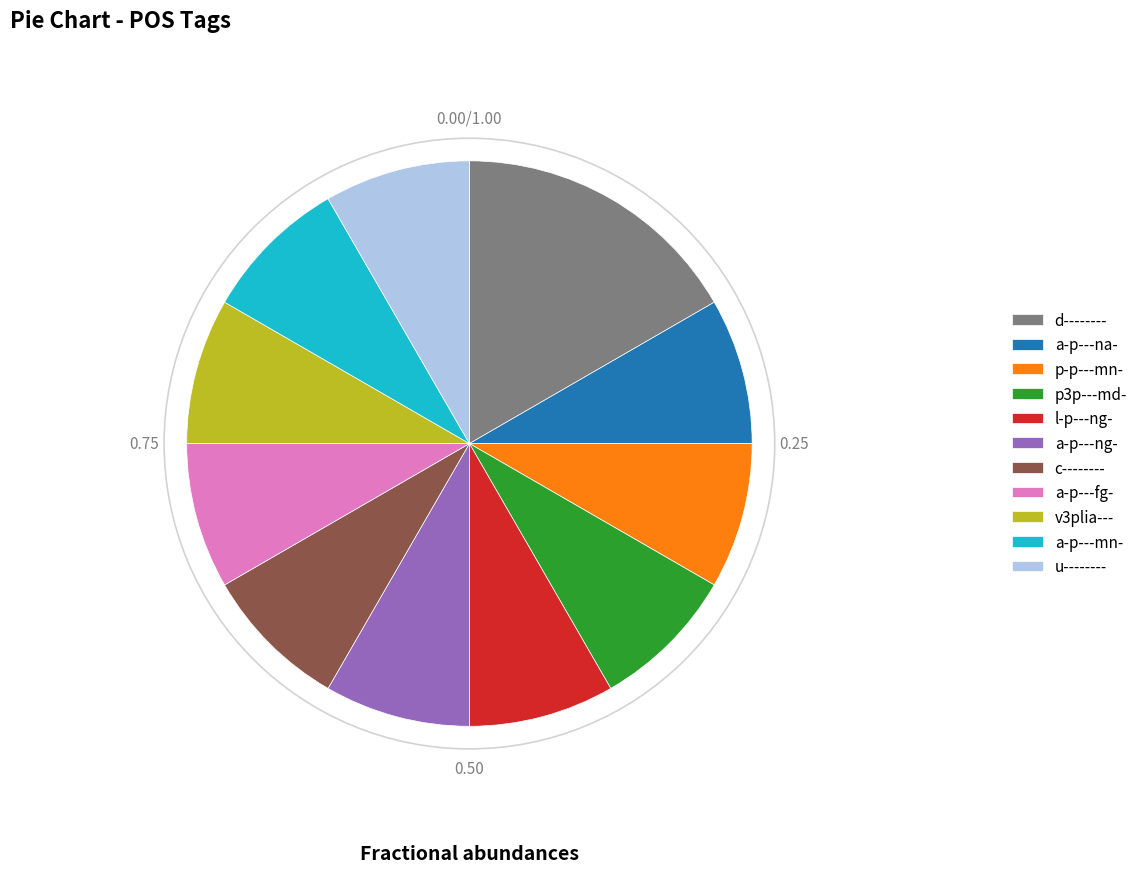

Is the sum of a-p---na- and p3p---md- greater than half?

No